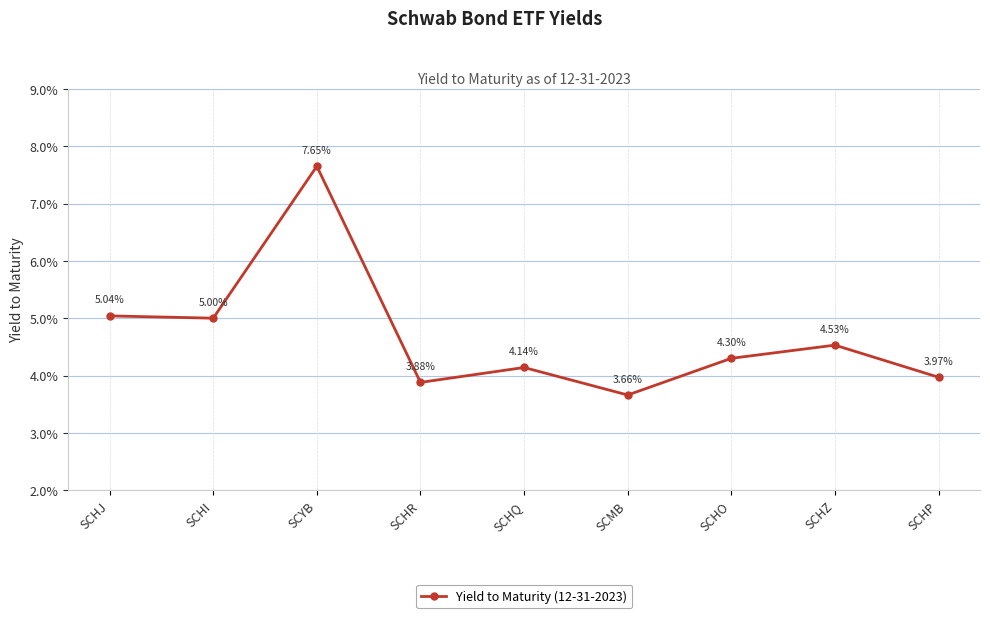

The value at SCYB is 0.0. True or false?

False